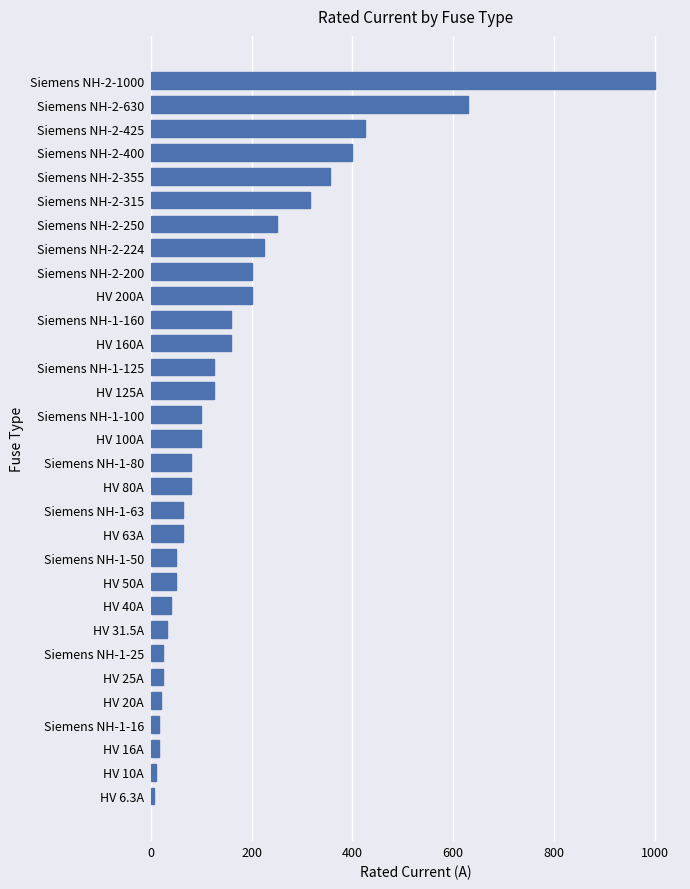

Which label corresponds to the largest value in the chart?

Siemens NH-2-1000